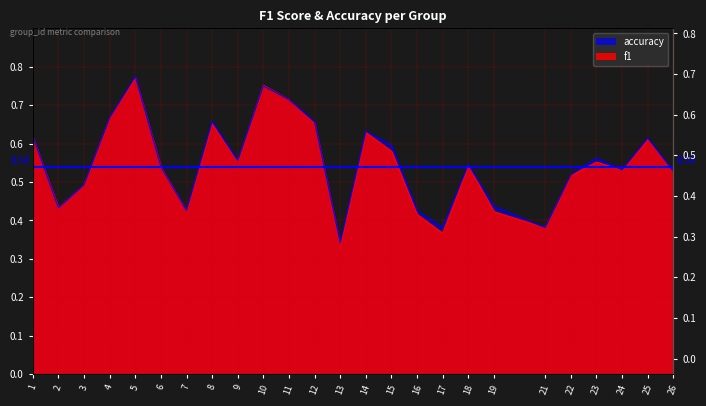

Is the value of f1 at 26 greater than the value of accuracy at 9?

No